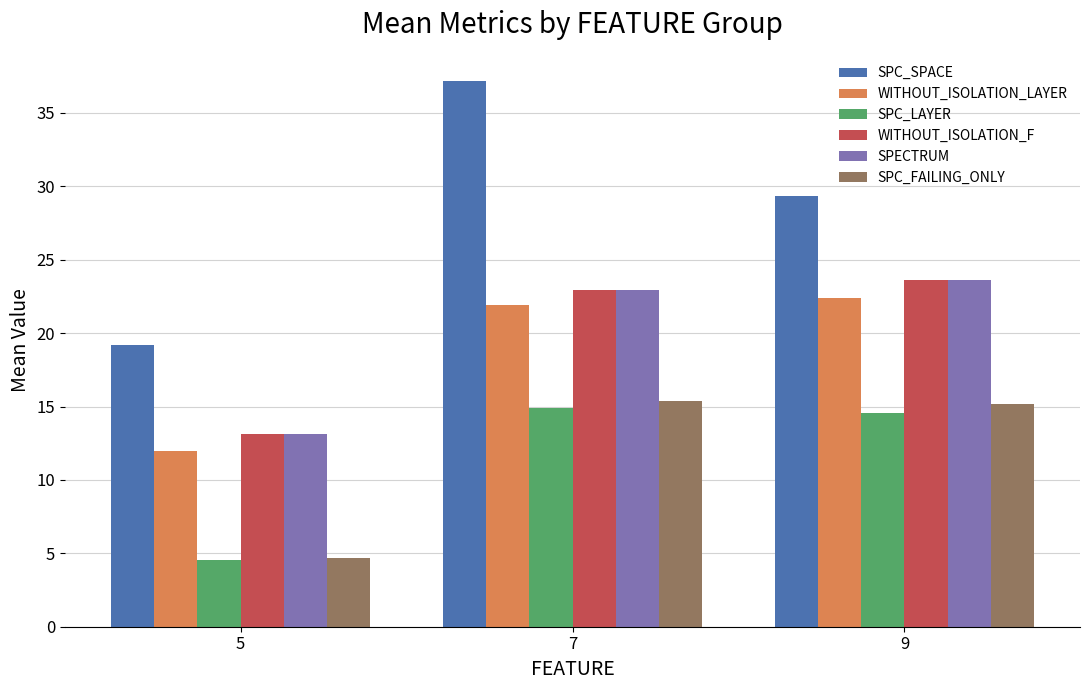

How many bars are there in total?

18